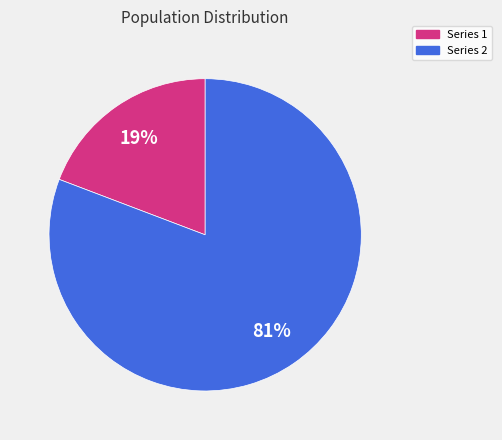

To the nearest percent, what is the difference between the largest and smallest slice percentages?

62%